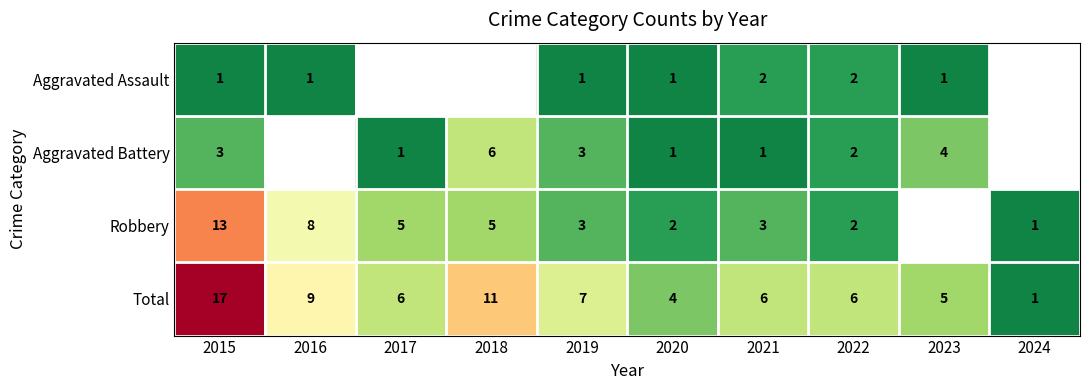

Which label corresponds to the smallest value in the chart?

2015